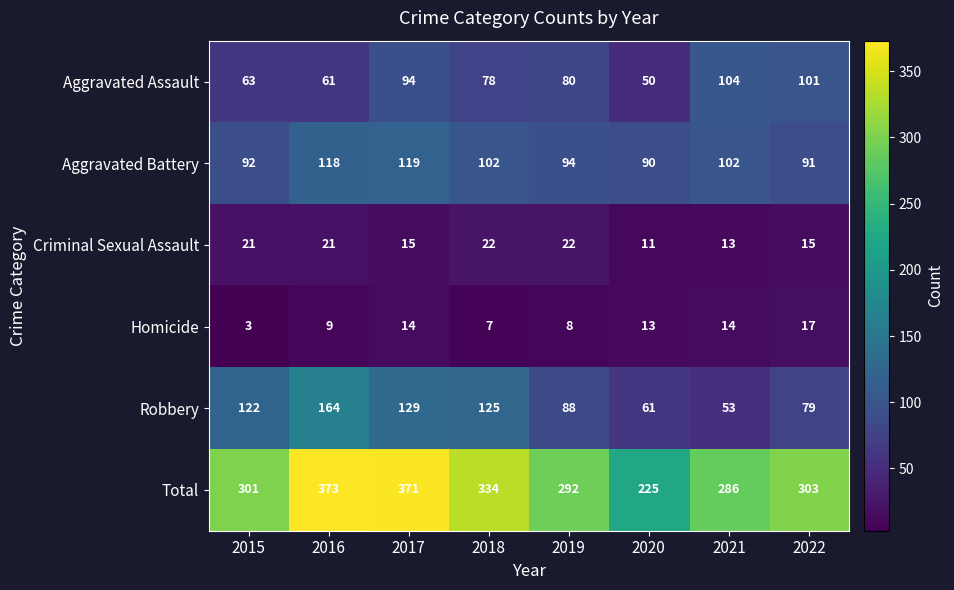

Rank the categories by Robbery value from lowest to highest.

2021, 2020, 2022, 2019, 2015, 2018, 2017, 2016